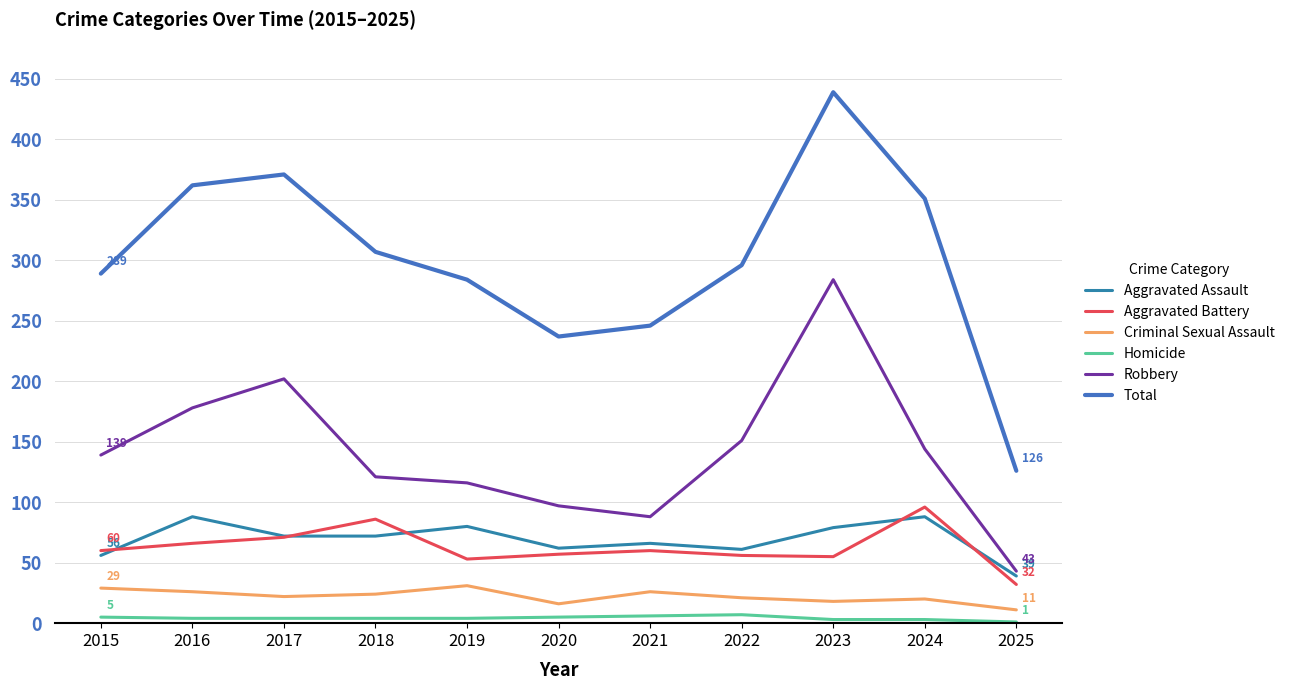

True or false: Homicide has a value of 1 at 2020.

False